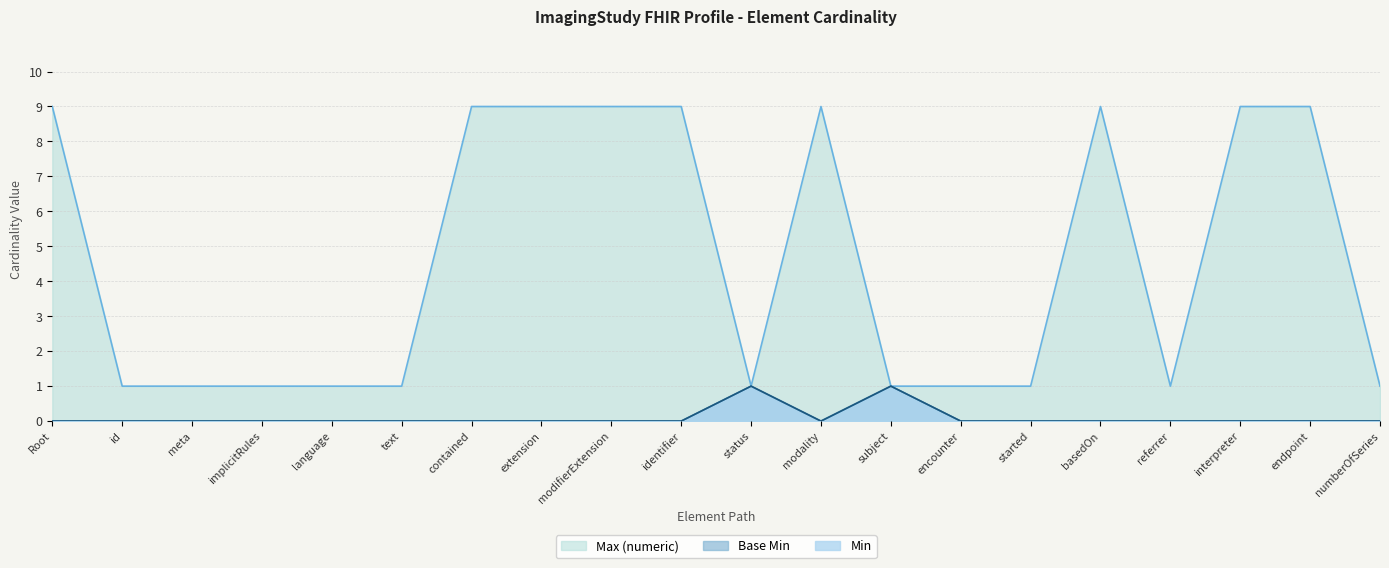

True or false: Max (numeric) and Min cross at least once.

False